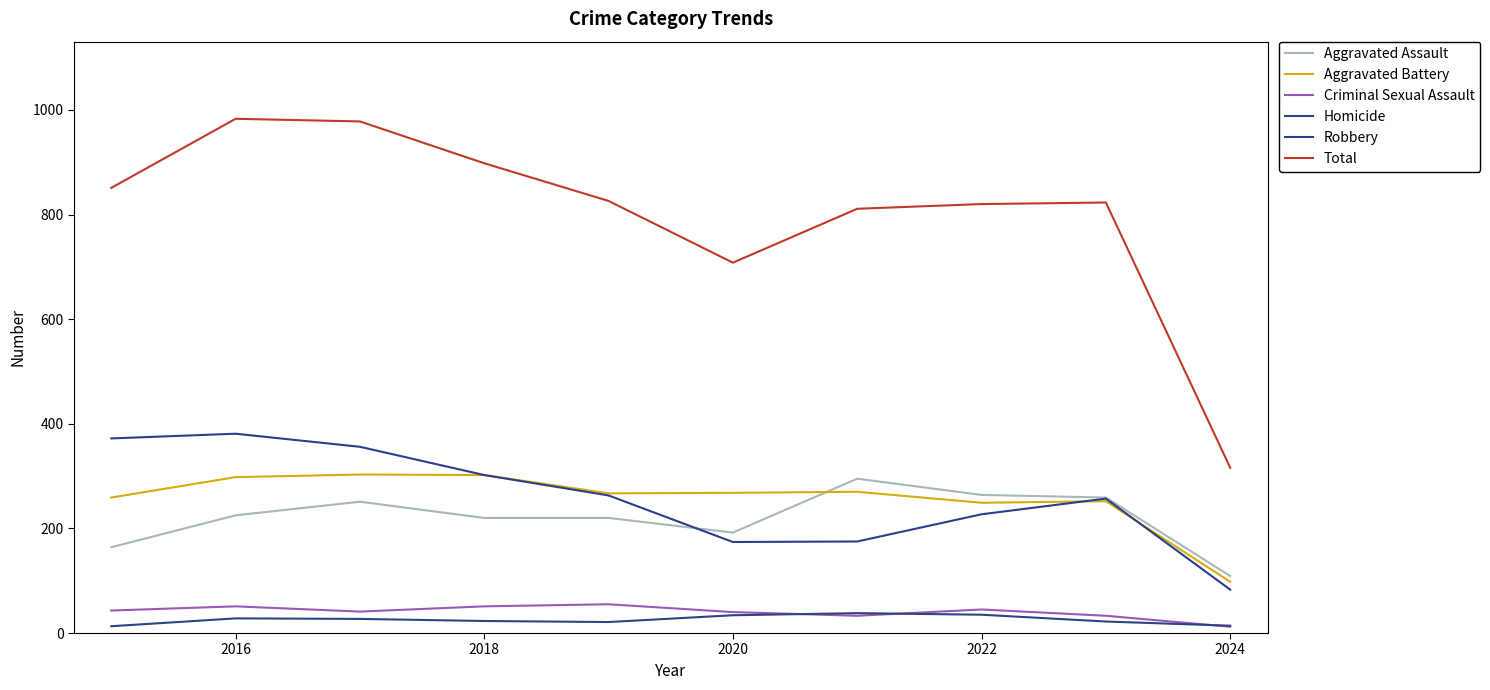

Which series has the largest total across all categories?

Total